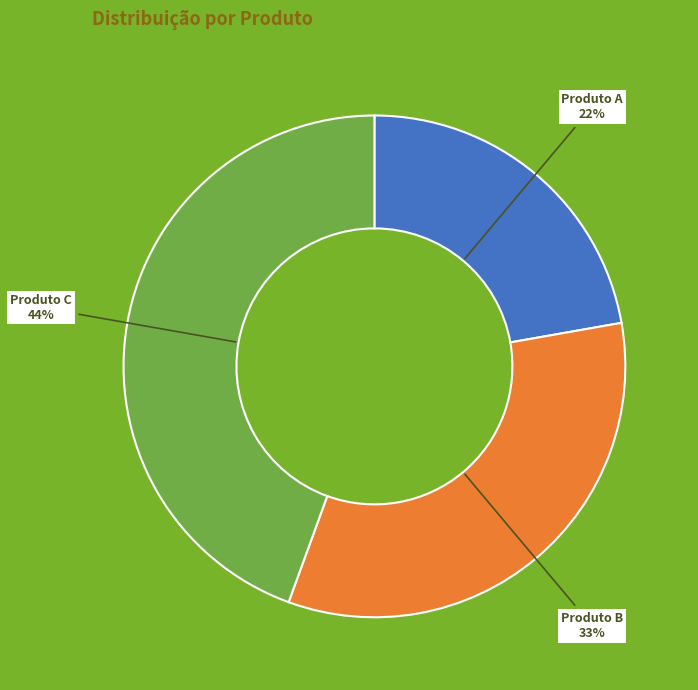

Combined, do Produto A and Produto B account for over 50%?

Yes